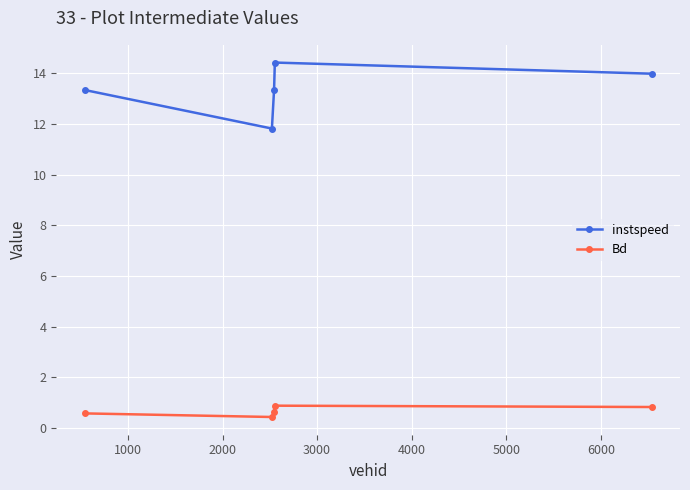

What is the smallest value displayed?

0.4